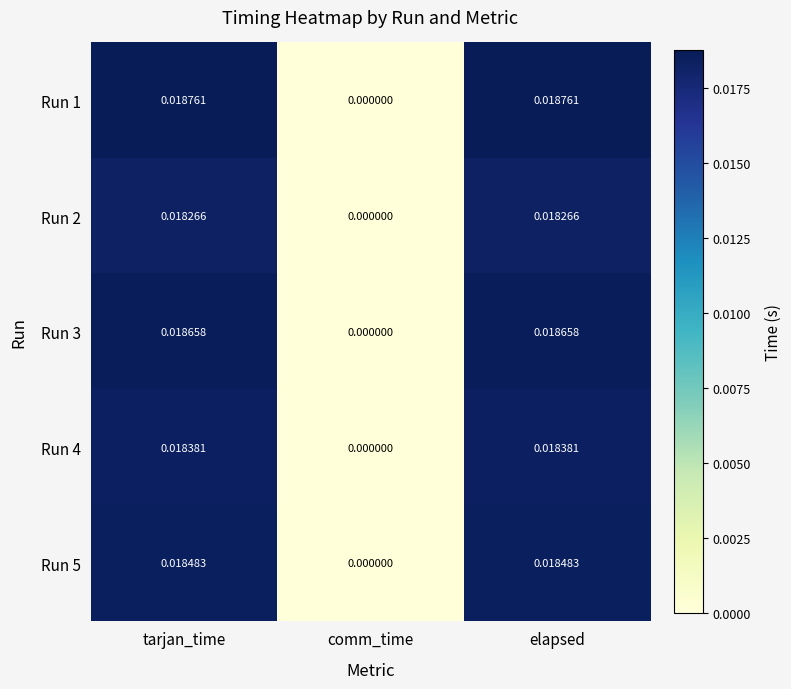

Which category has the lowest value in the Run 4 series?

comm_time